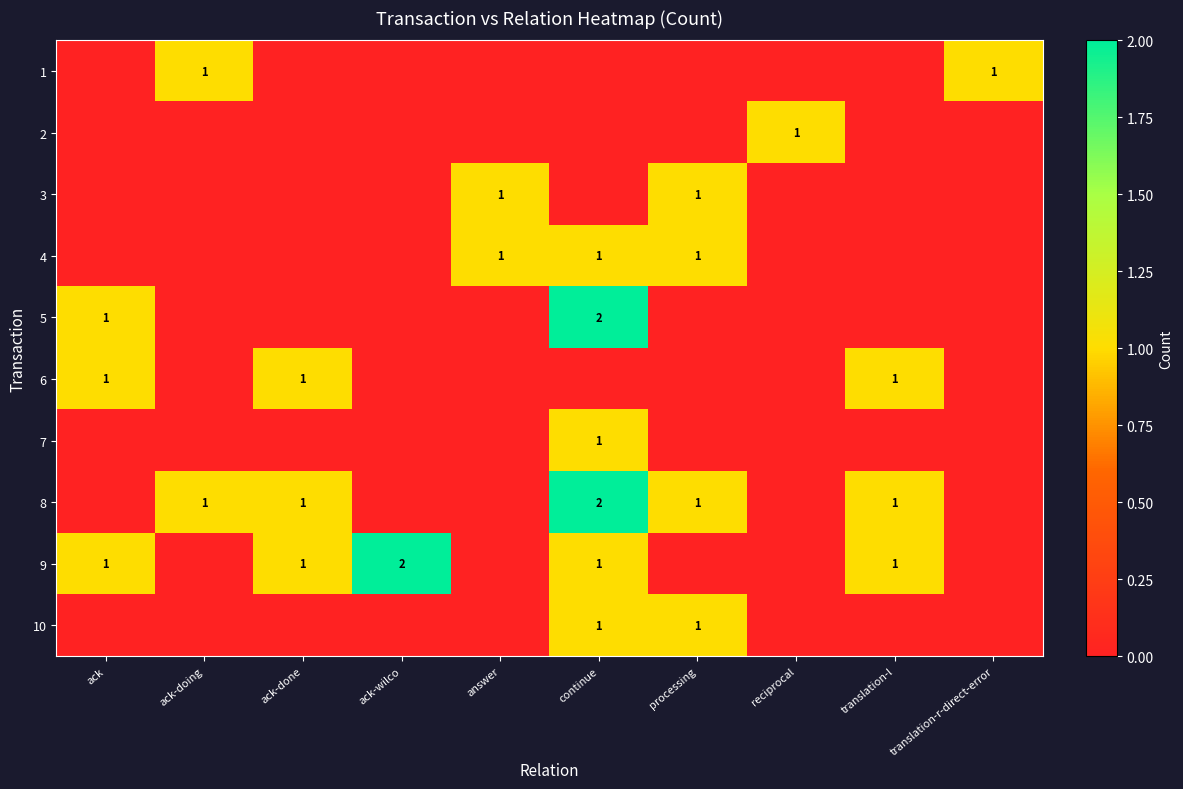

Which label corresponds to the largest value in the chart?

continue